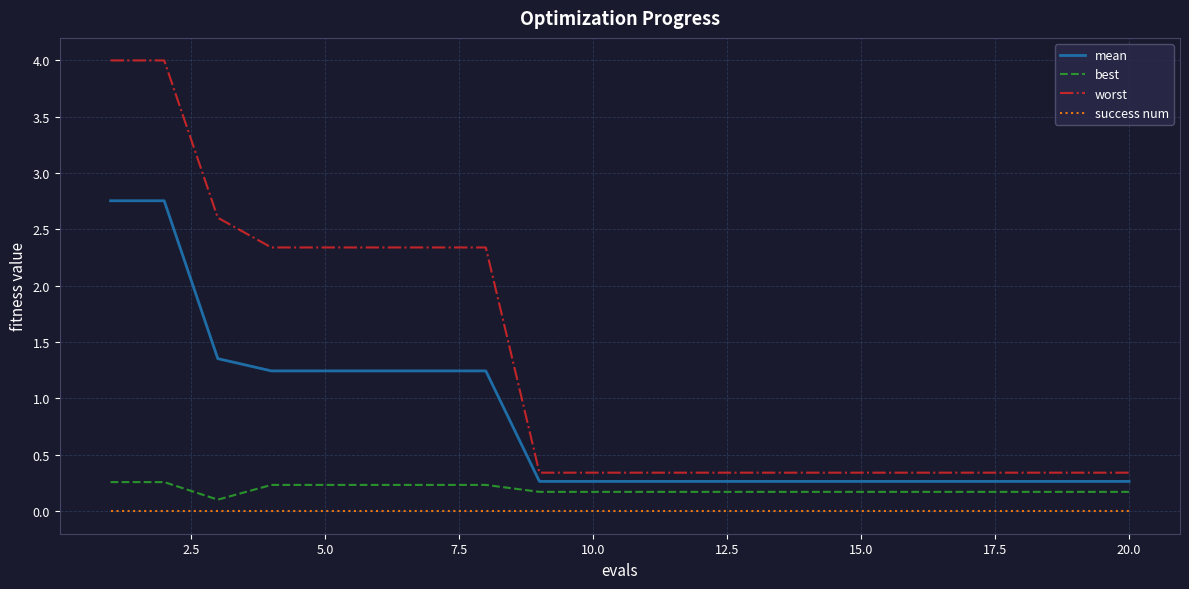

True or false: success num and best intersect in this chart.

False